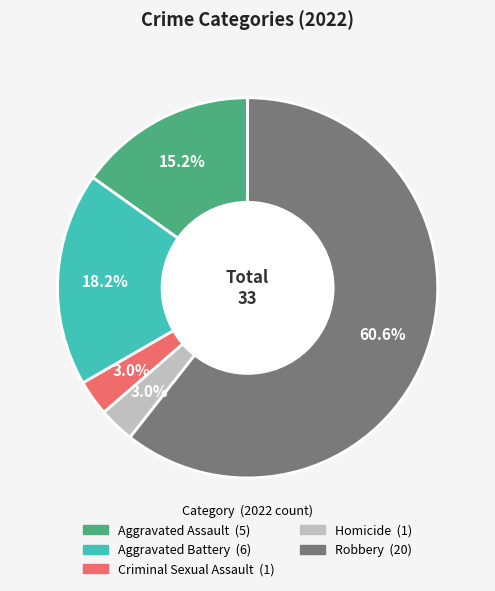

Which category has the biggest portion of the pie?

Robbery